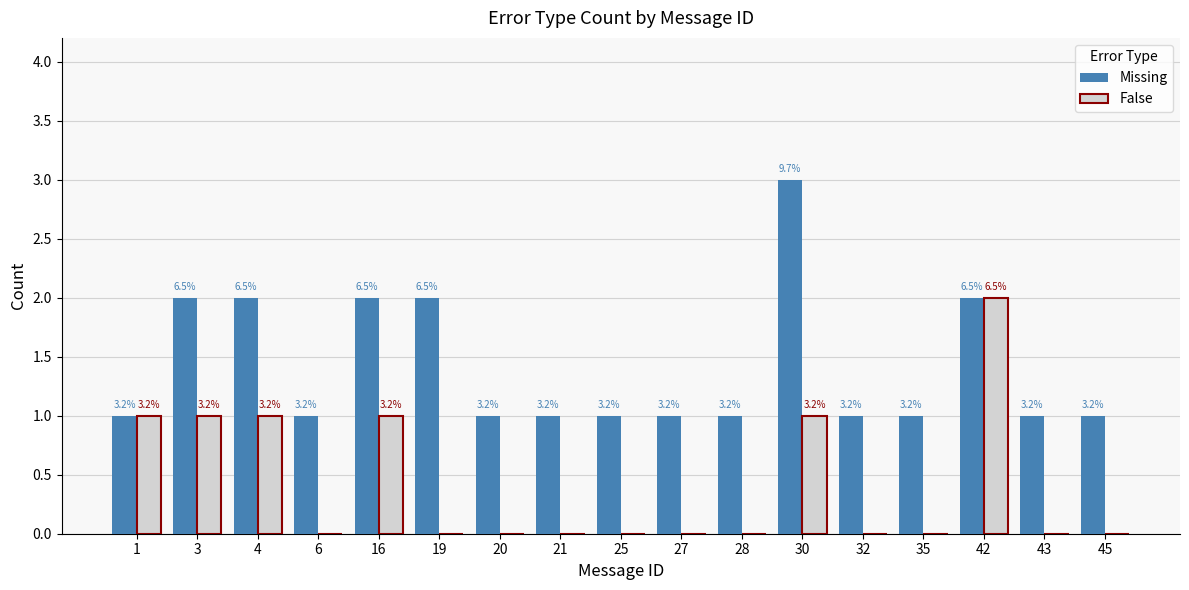

What are all the series names shown in the legend?

Missing, False